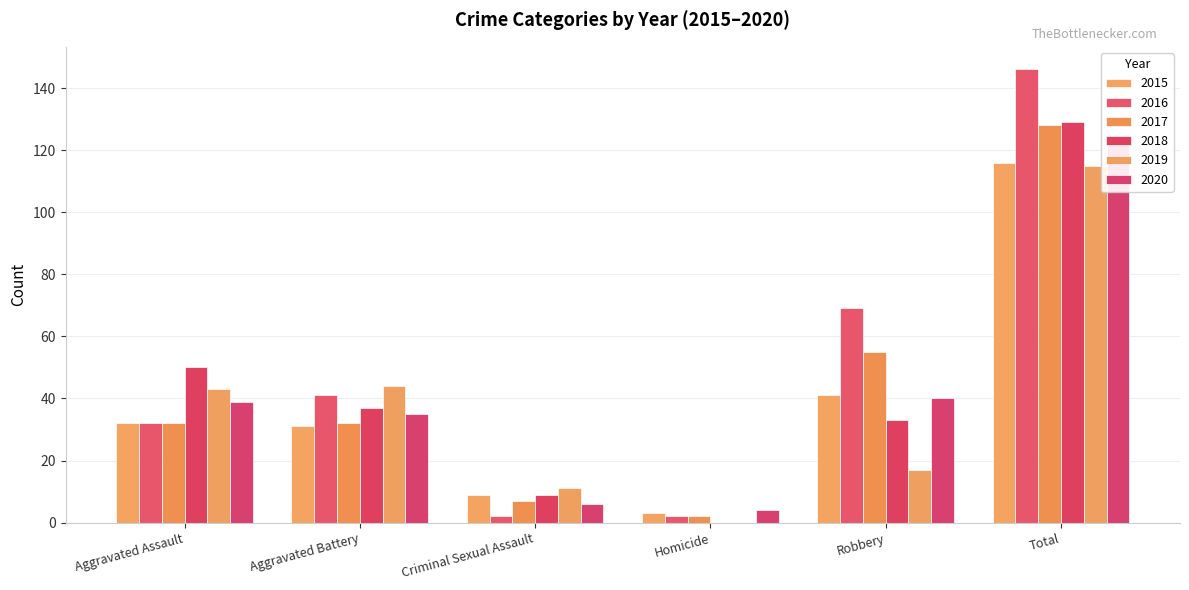

What is the label of the 5th bar from the left?

Robbery